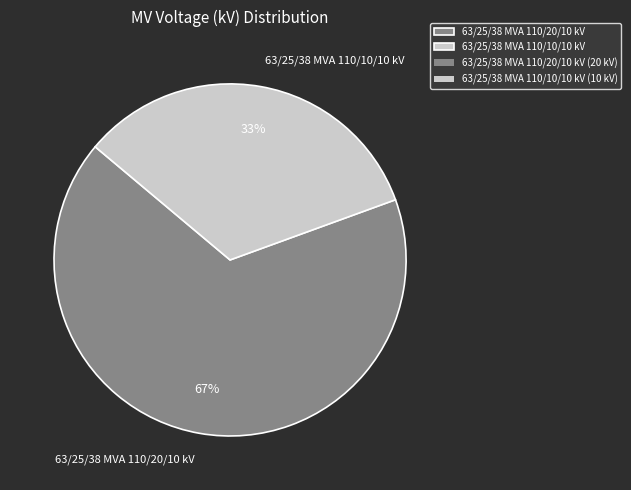

The 63/25/38 MVA 110/20/10 kV slice represents 59% of the pie. True or false?

False